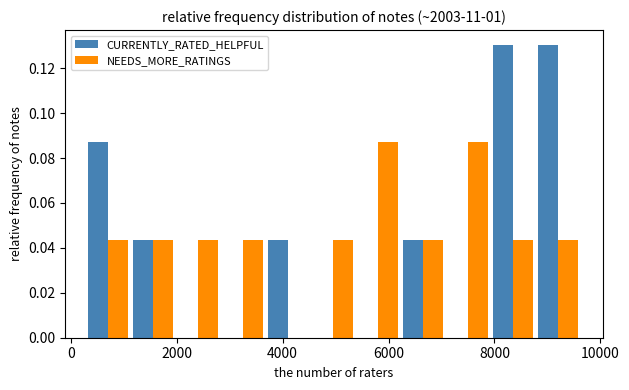

What is the height of the CURRENTLY_RATED_HELPFUL bar covering 1200 to 2000 on the x-axis? Neither the bar edges nor the heights are printed on the chart, so give them approximately, as read against the axes.

0.044